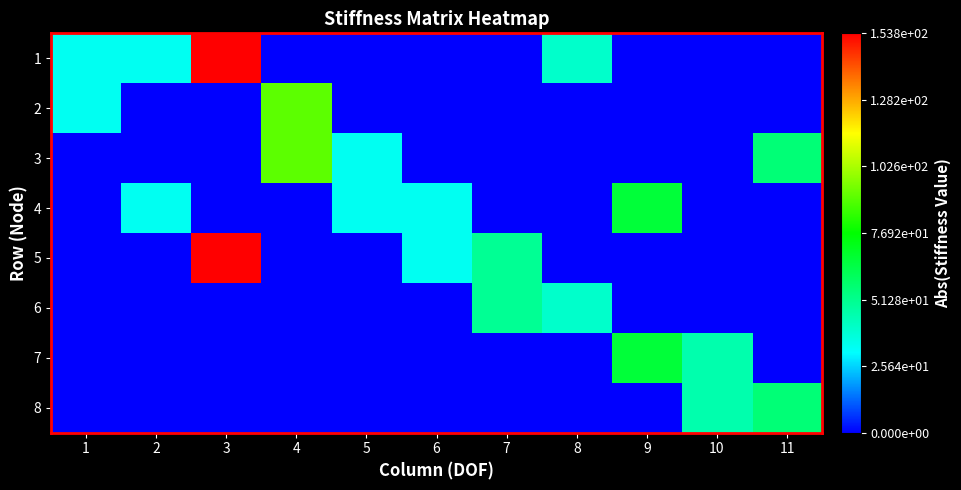

Which series changed the most between 7 and 8?

5